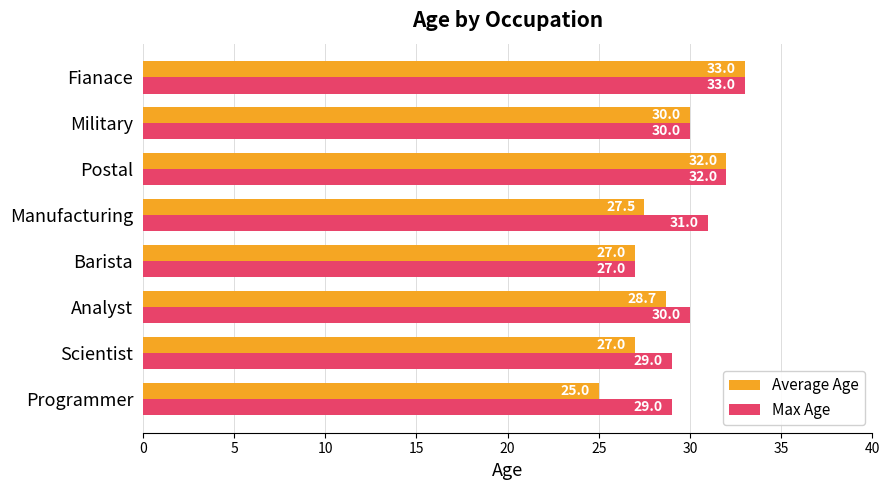

The Average Age series shows 18.0 at Analyst. True or false?

False